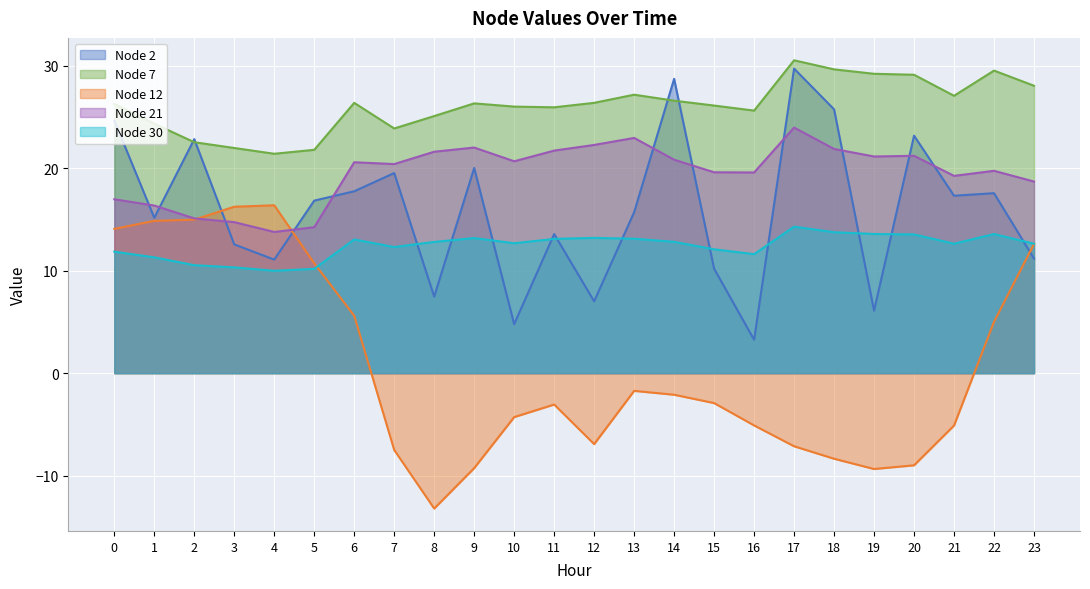

Which series ends up on top after the final intersection of Node 30 and Node 12?

Node 30